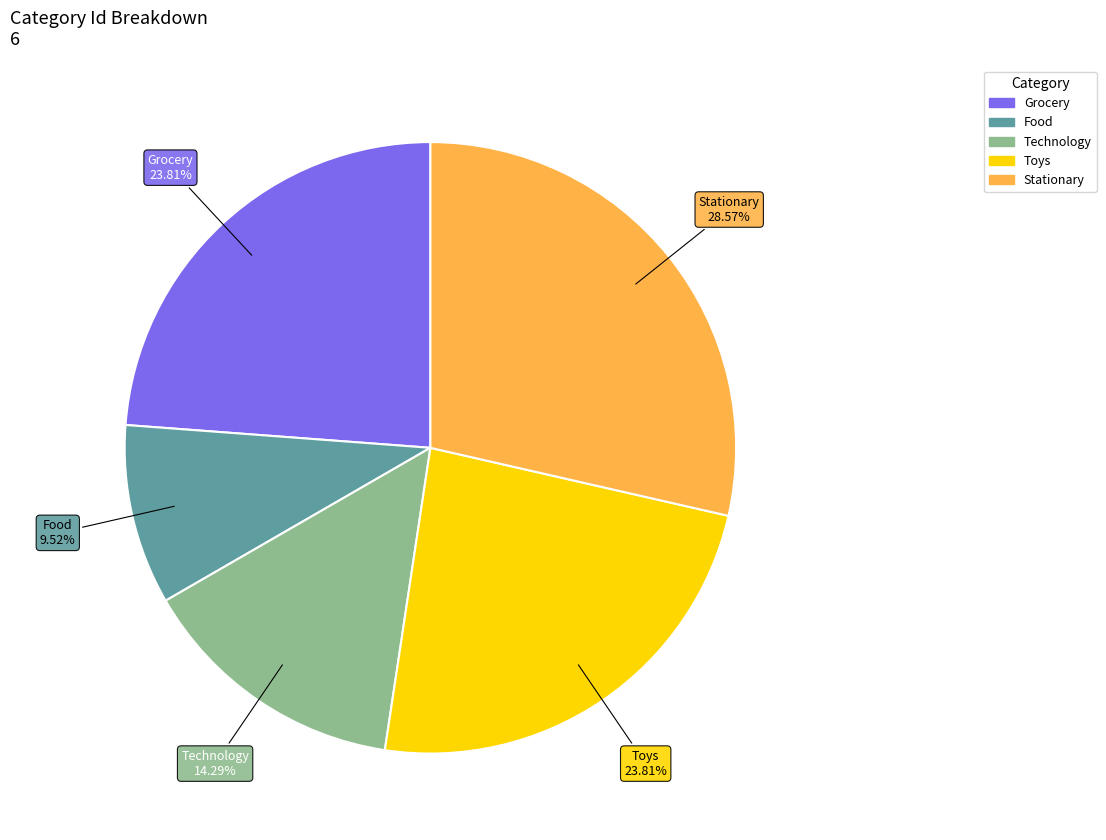

Does any single category account for the majority?

No